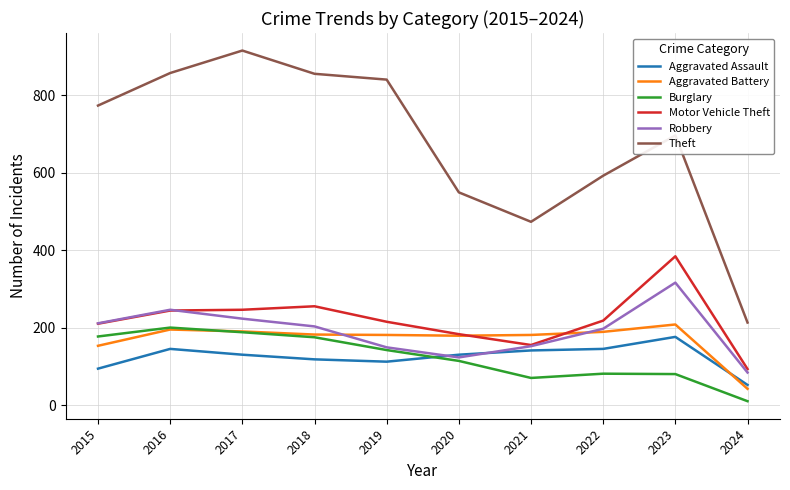

Is the value of Burglary at 2015 greater than the value of Aggravated Battery at 2017?

No